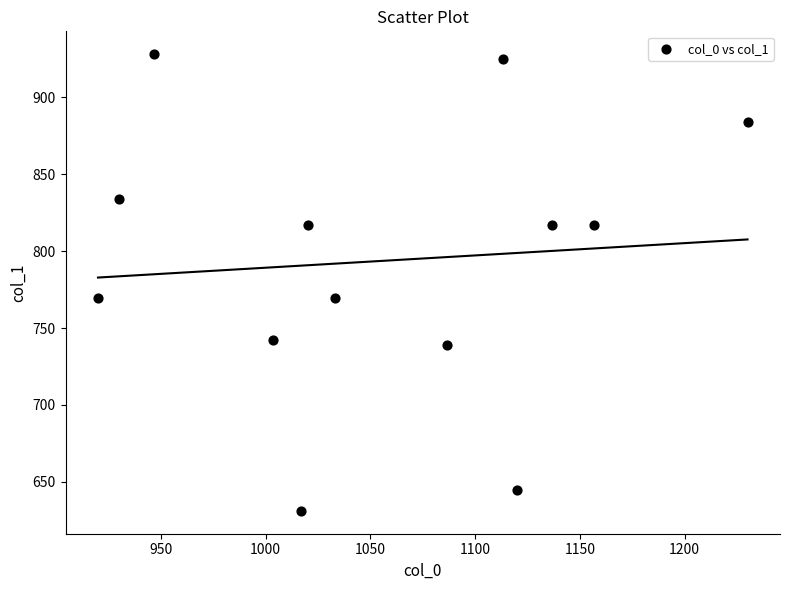

What is the range of X values (max minus min)?

310.0